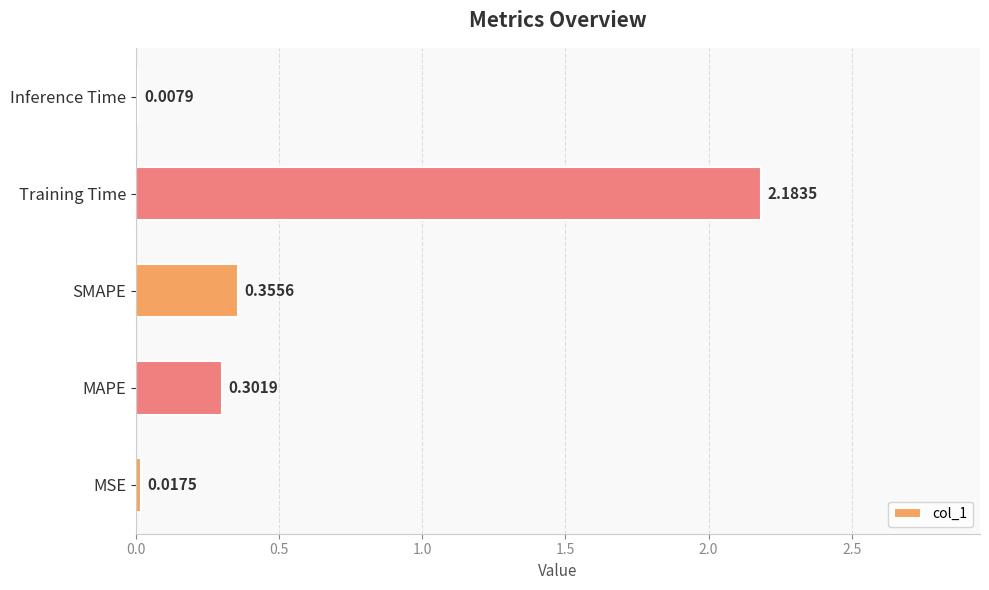

What is the change in value from SMAPE to Training Time?

+1.8